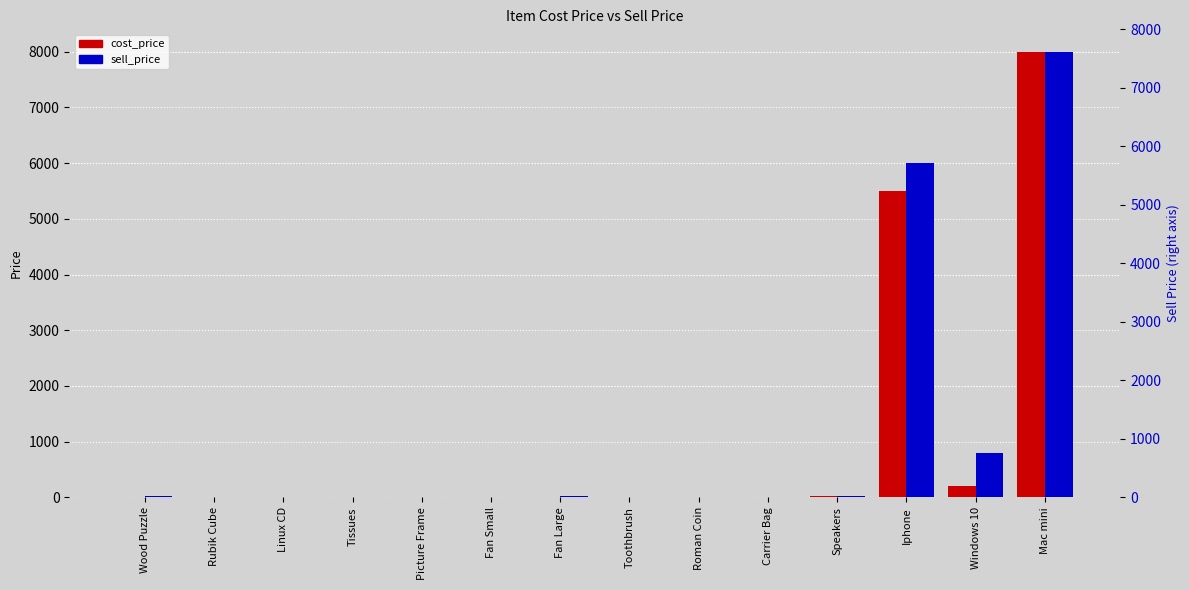

Which series has the widest spread of values?

sell_price